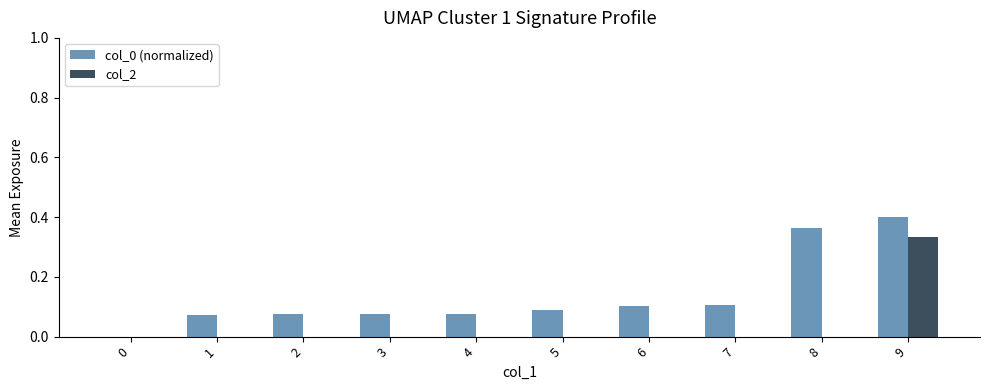

Is it true that col_0 (normalized) equals 0.0 at 0?

True